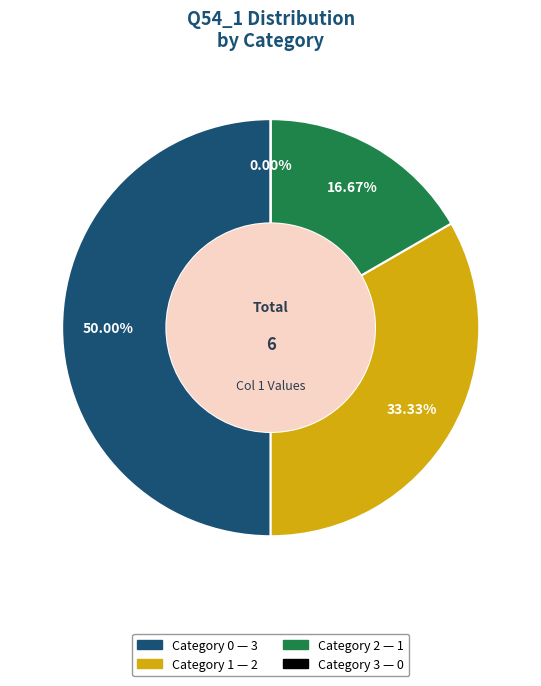

Count the number of slices in the pie.

4